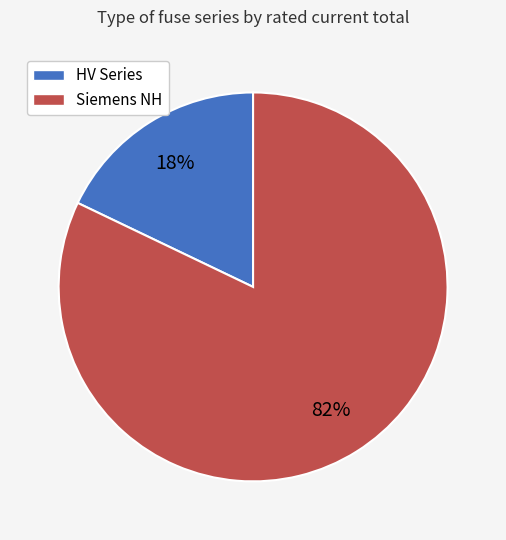

How many slices are in this pie chart?

2